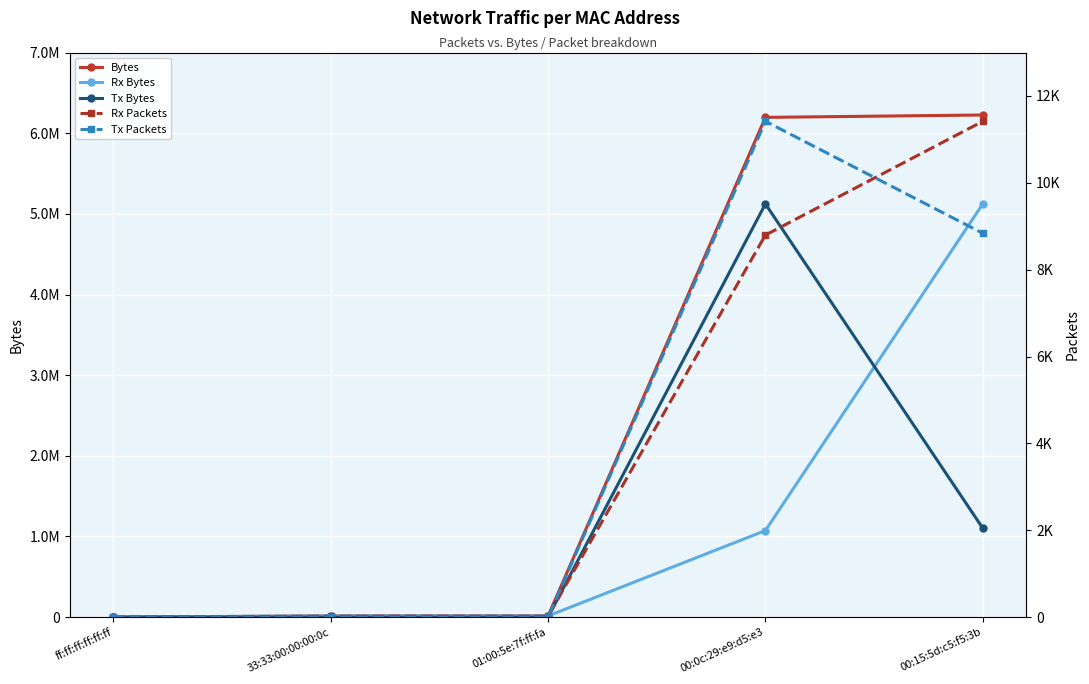

What is the label of the 5th point from the right?

ff:ff:ff:ff:ff:ff